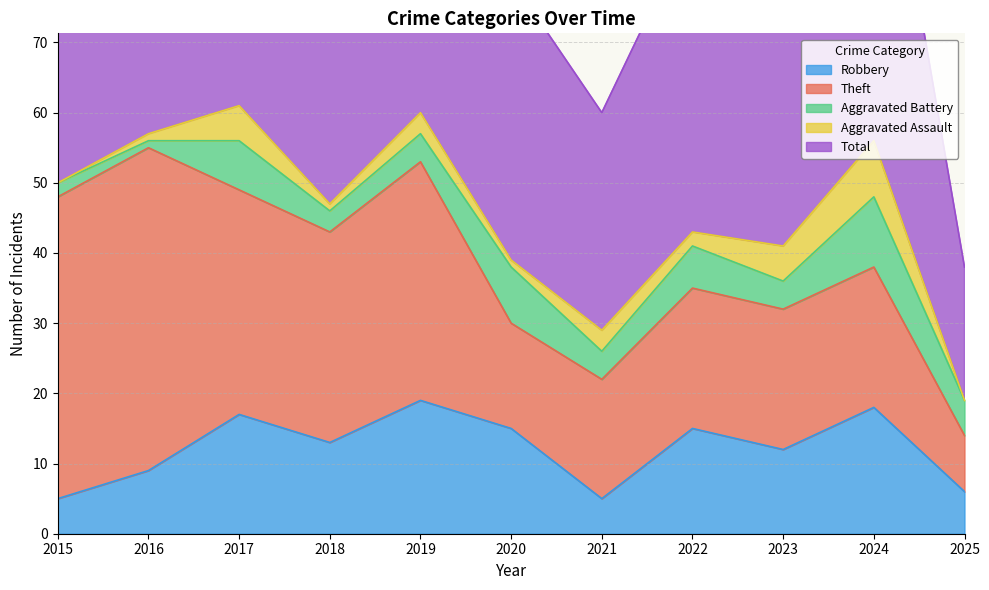

The Robbery series shows 18 at 2024. True or false?

True